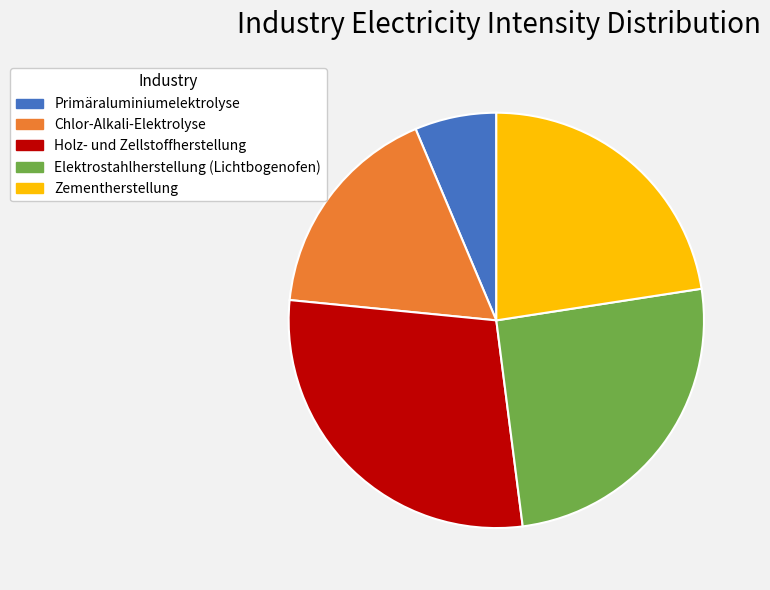

Do Elektrostahlherstellung (Lichtbogenofen) and Primäraluminiumelektrolyse together represent more than half of the pie?

No